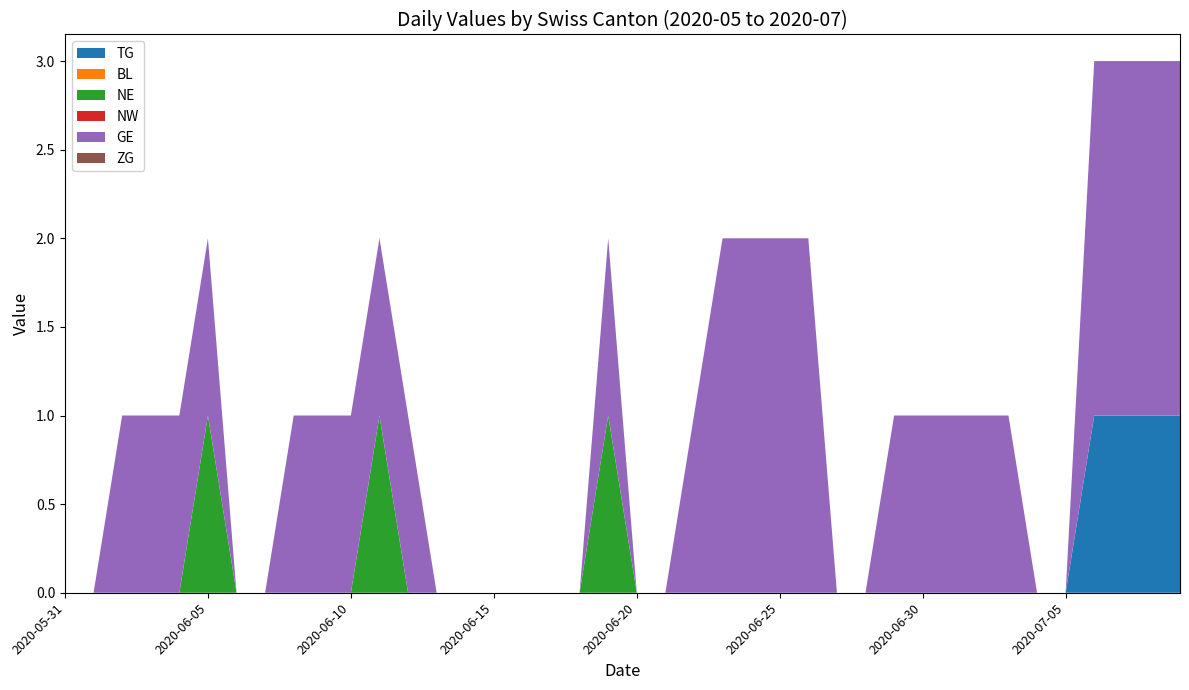

Reading right to left, transcribe all the data shown in this chart.

TG: 1	1	1	1	0	0	0	0	0	0	0	0	0	0	0	0	0	0	0	0	0	0	0	0	0	0	0	0	0	0	0	0	0	0	0	0	0	0	0	0
BL: 0	0	0	0	0	0	0	0	0	0	0	0	0	0	0	0	0	0	0	0	0	0	0	0	0	0	0	0	0	0	0	0	0	0	0	0	0	0	0	0
NE: 0	0	0	0	0	0	0	0	0	0	0	0	0	0	0	0	0	0	0	0	1	0	0	0	0	0	0	0	1	0	0	0	0	0	1	0	0	0	0	0
NW: 0	0	0	0	0	0	0	0	0	0	0	0	0	0	0	0	0	0	0	0	0	0	0	0	0	0	0	0	0	0	0	0	0	0	0	0	0	0	0	0
GE: 2	2	2	2	0	0	1	1	1	1	1	0	0	2	2	2	2	1	0	0	1	0	0	0	0	0	0	1	1	1	1	1	0	0	1	1	1	1	0	0
ZG: 0	0	0	0	0	0	0	0	0	0	0	0	0	0	0	0	0	0	0	0	0	0	0	0	0	0	0	0	0	0	0	0	0	0	0	0	0	0	0	0